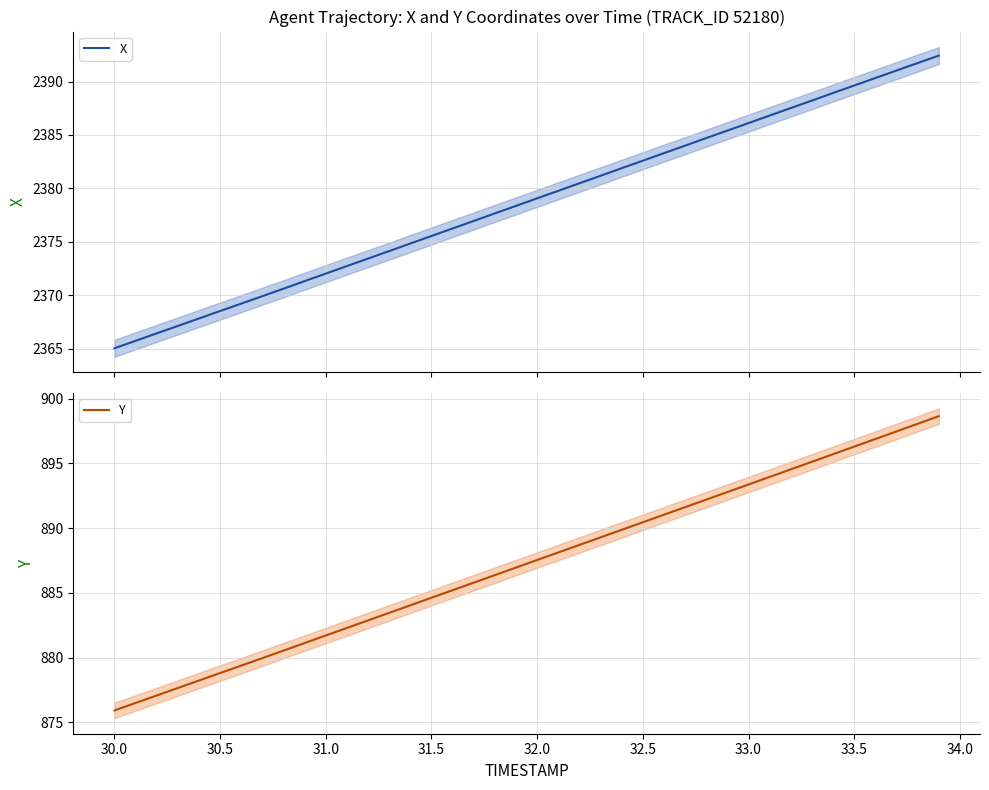

True or false: X has more than 0 interior local peaks.

False